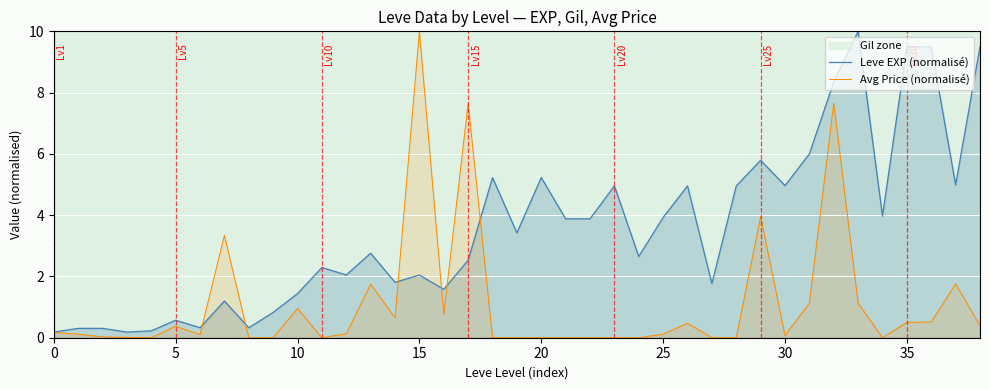

True or false: Avg Price (normalisé) has a value of 3.4 at 15.

False